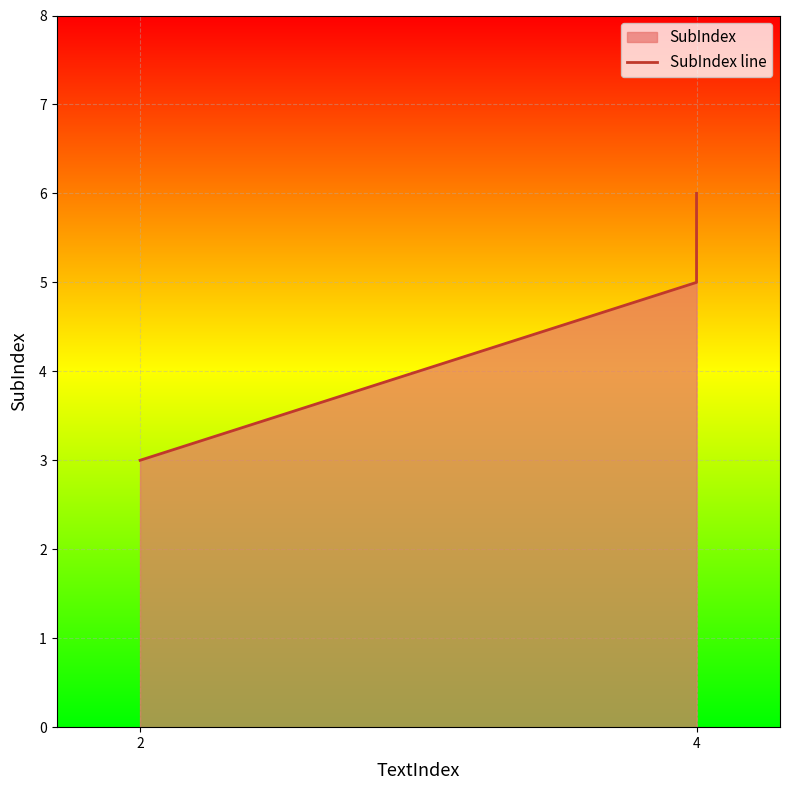

Is it true that the value at 2 is 1?

False